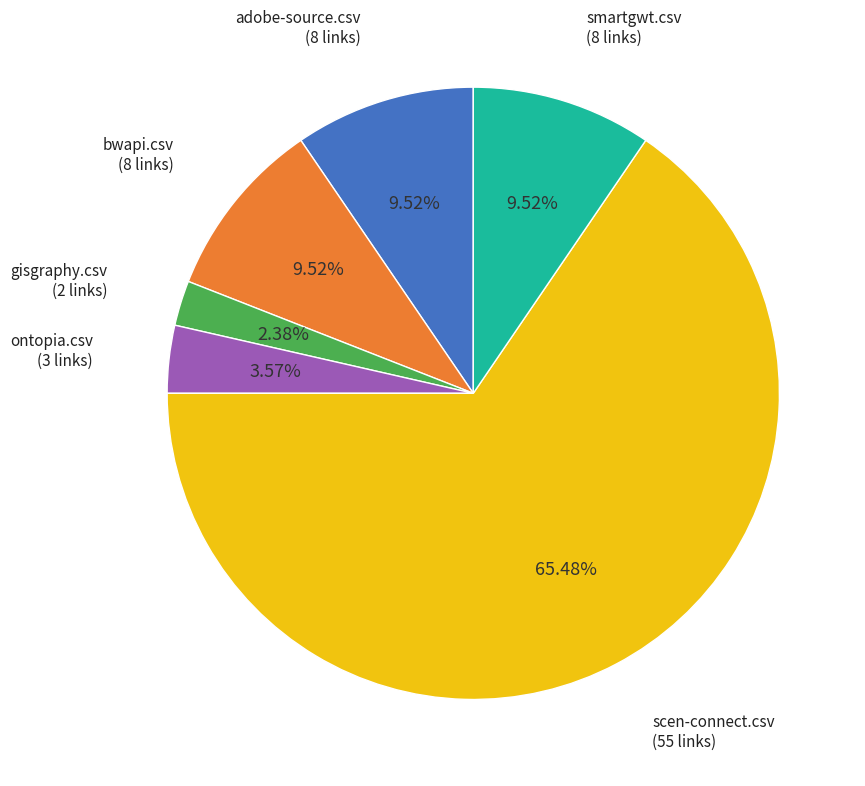

Does any single category account for the majority?

Yes